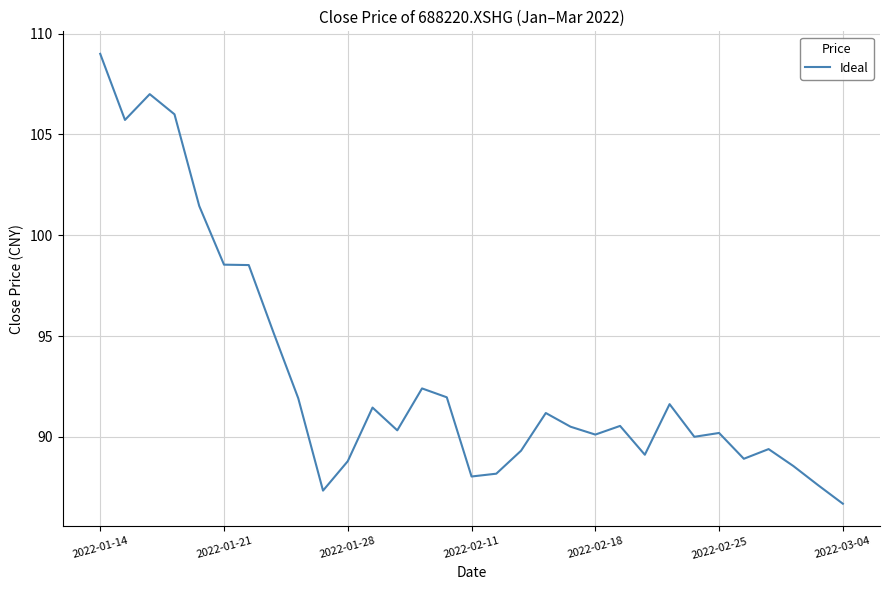

What is the minimum value shown in the chart?

86.7